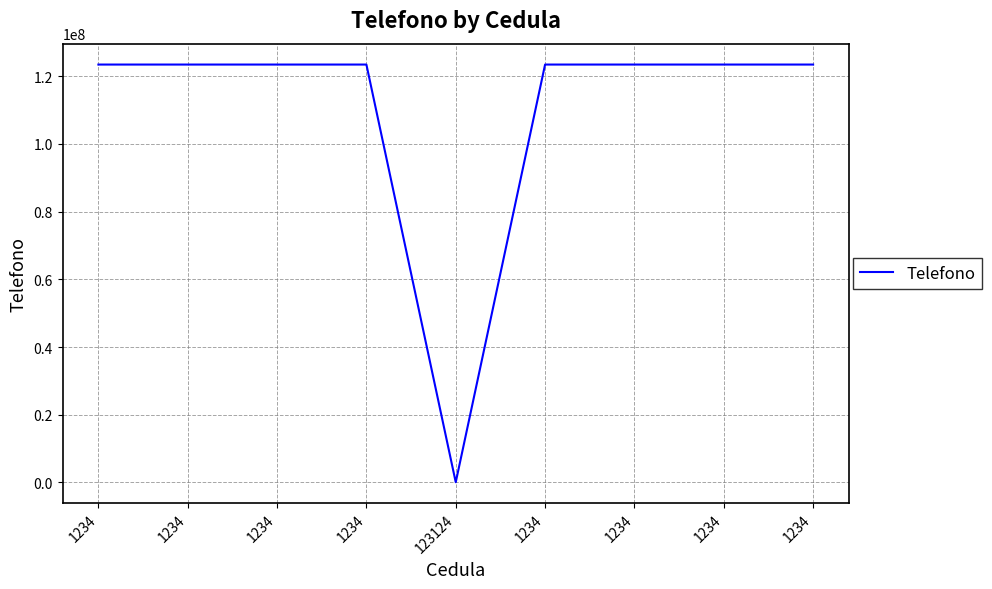

What is the change in value from 1234 to 123124?

-123402468